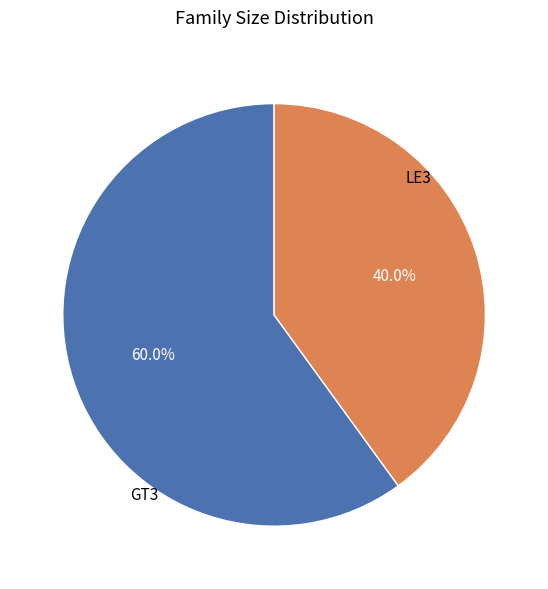

How many segments does this pie chart have?

2